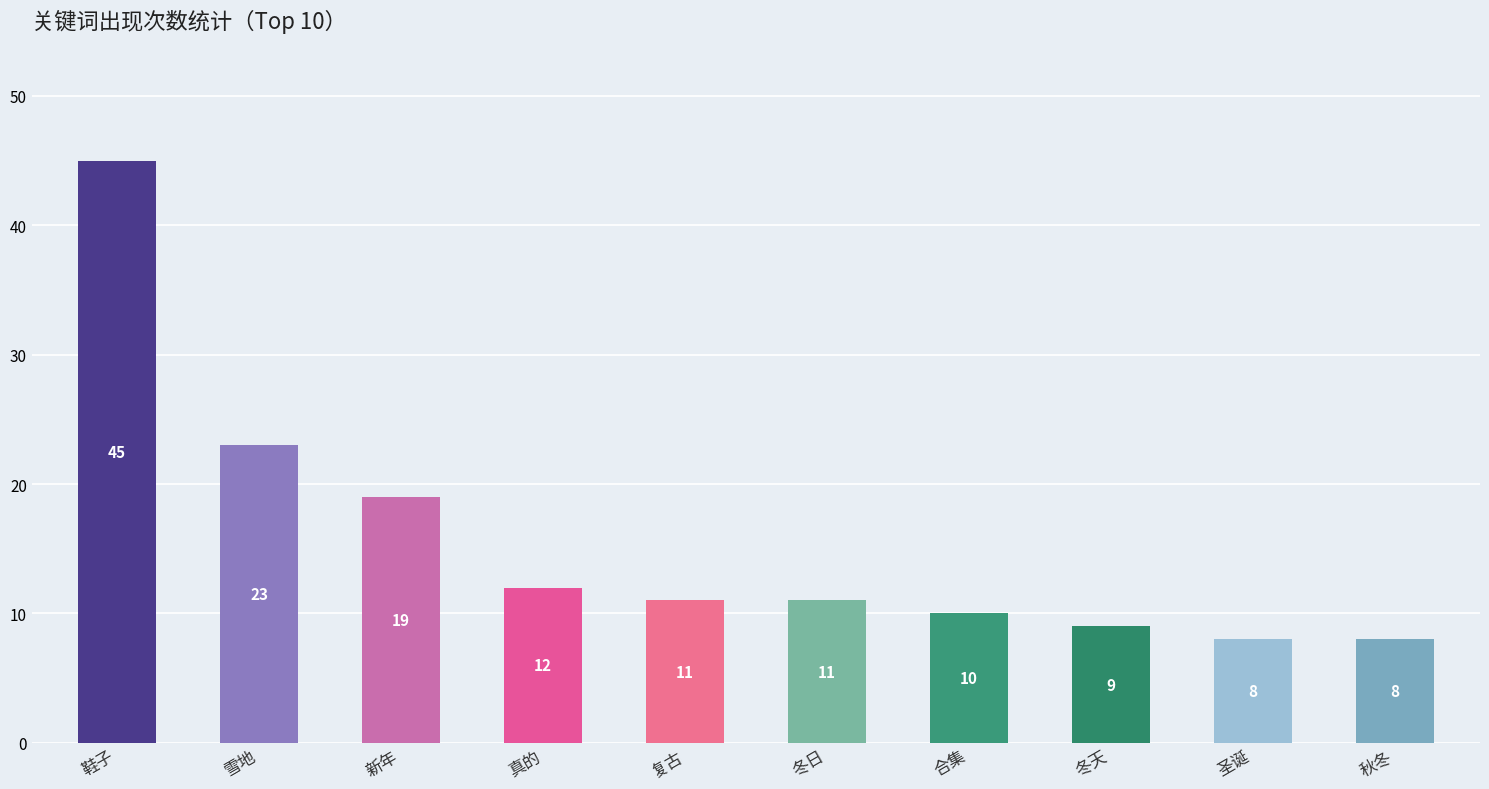

What is the change in value from 鞋子 to 秋冬?

-37